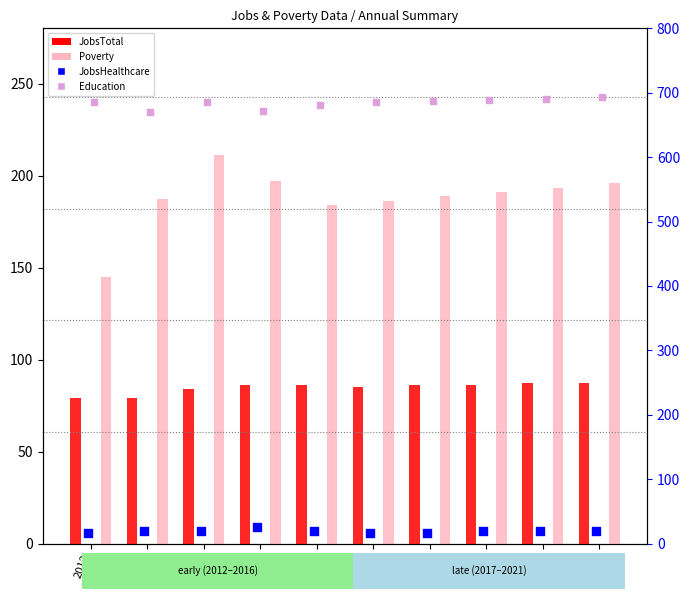

Is the value of JobsTotal at 2016 greater than the value of JobsHealthcare at 2016?

Yes